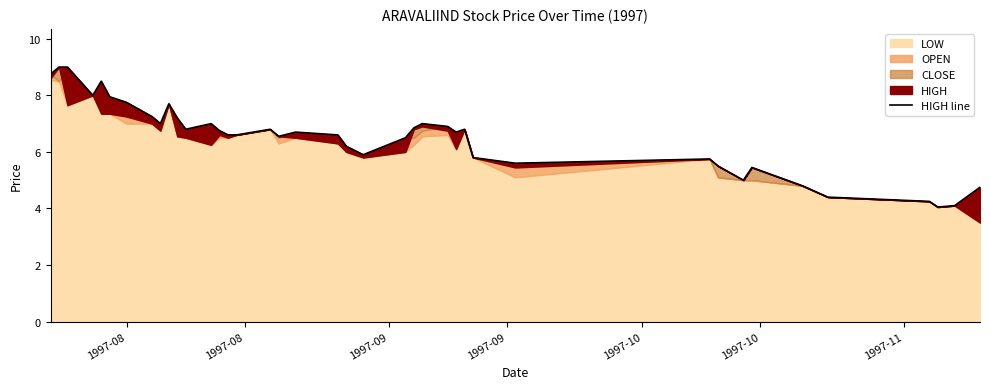

Count the number of categories in the chart.

40